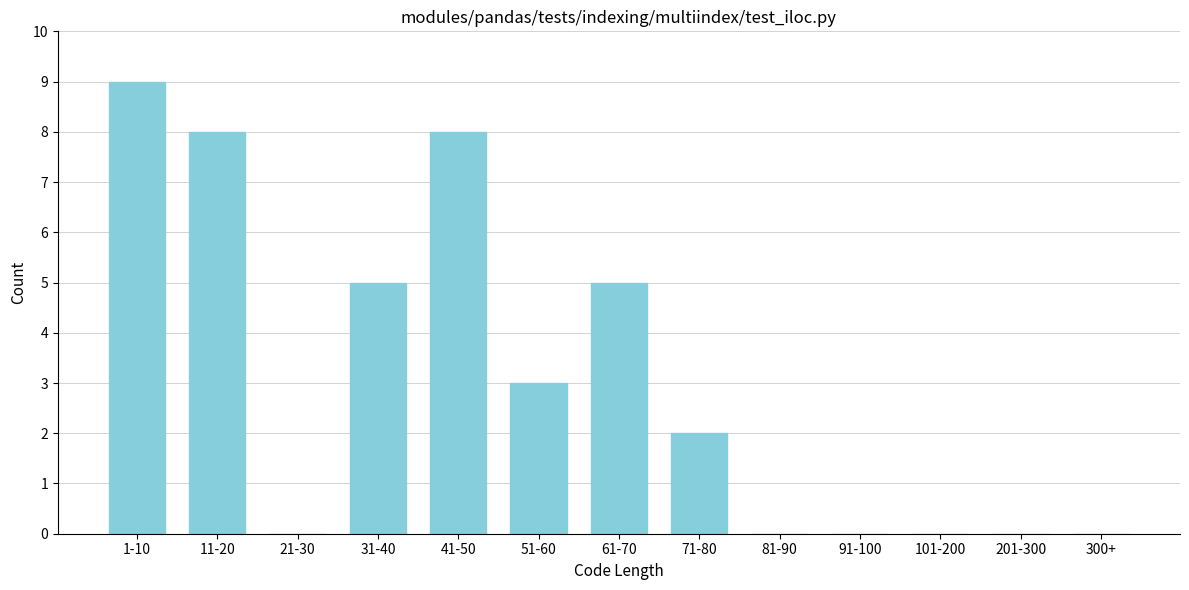

Reading left to right, extract all data points from this chart.

1-10=9	11-20=8	21-30=0	31-40=5	41-50=8	51-60=3	61-70=5	71-80=2	81-90=0	91-100=0	101-200=0	201-300=0	300+=0